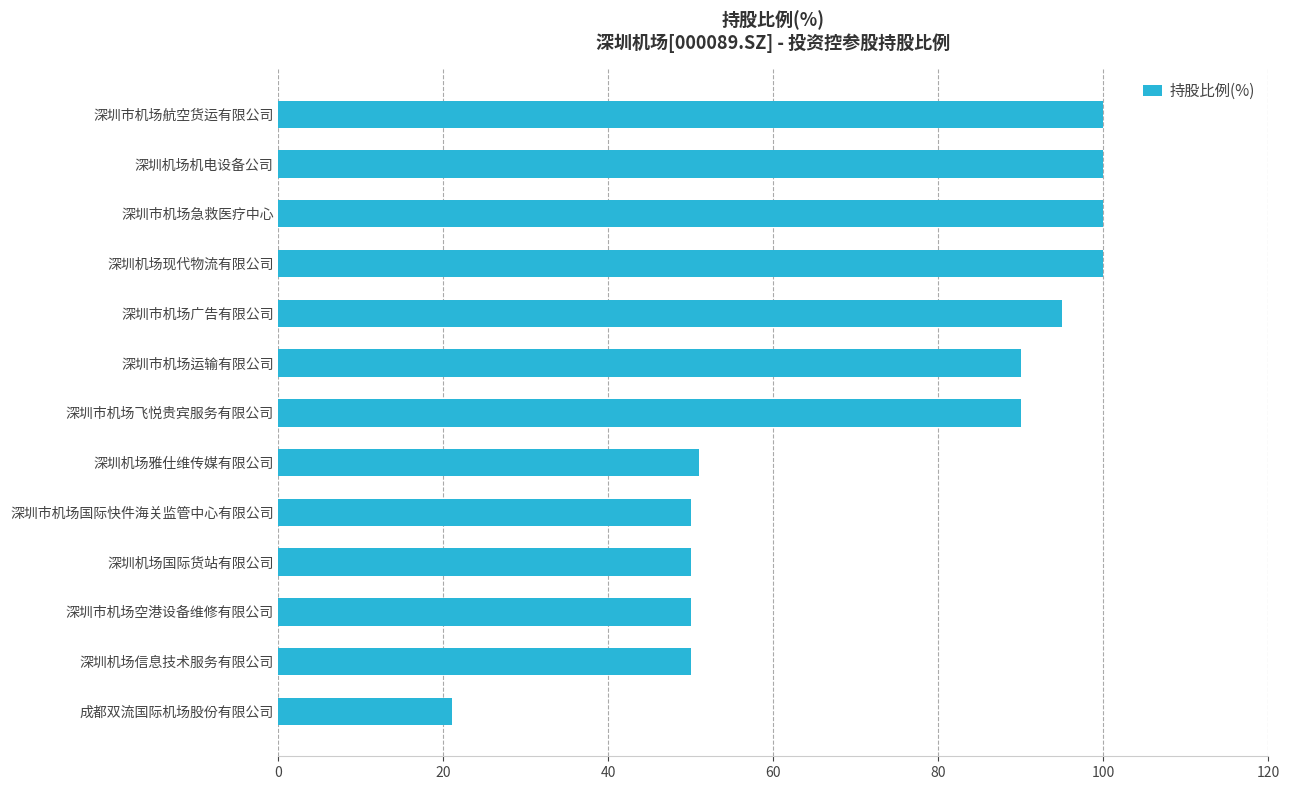

How many data points are less than 90?

6